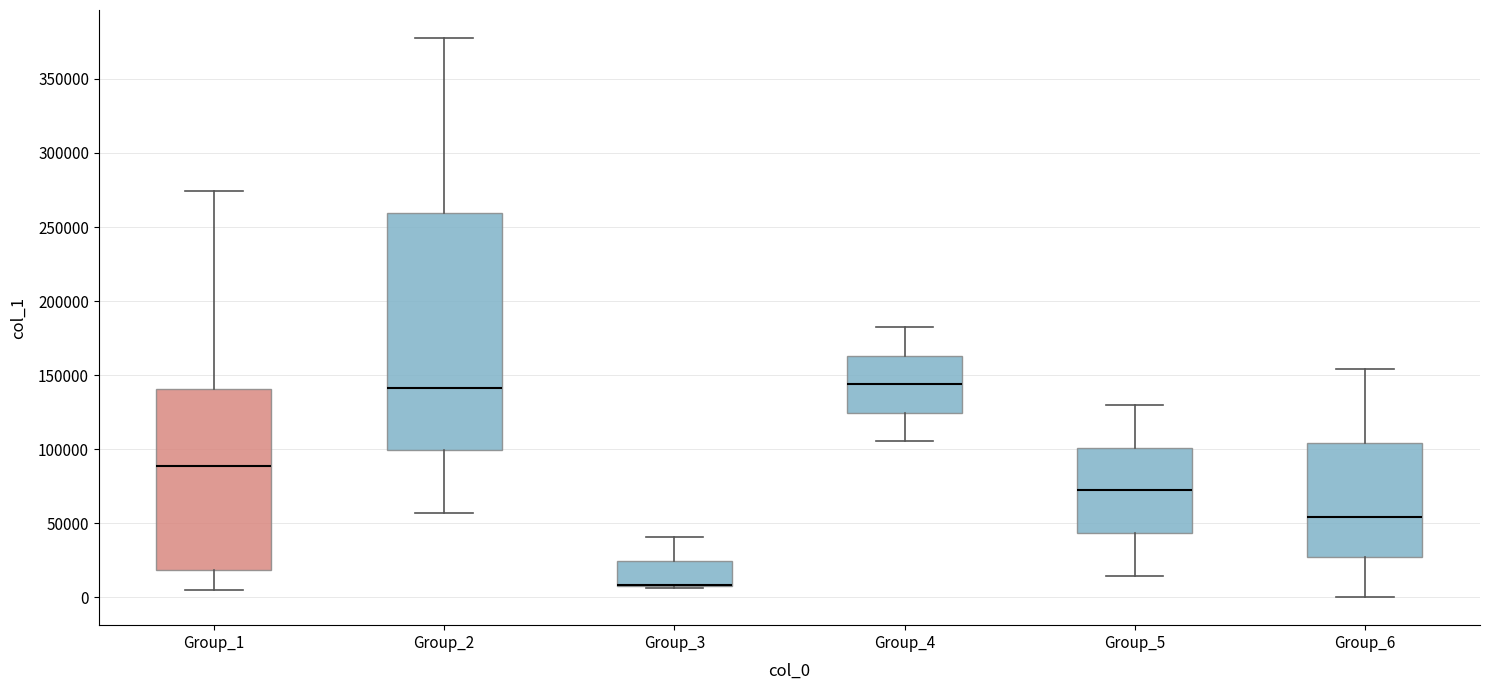

Reading left to right, transcribe this box plot: for each box, give where its median line is, the range the box spans, and where its two whiskers end, as read against the y-axis. The values are not printed on the chart, so give them approximately, as read against the axis.

Group_1: median 90000, box 20000 to 140000, whiskers 5000 to 275000
Group_2: median 140000, box 100000 to 260000, whiskers 55000 to 380000
Group_3: median 10000 (drawn on the box's lower edge), box 5000 to 25000, whiskers 5000 to 40000
Group_4: median 145000, box 125000 to 165000, whiskers 105000 to 180000
Group_5: median 70000, box 45000 to 100000, whiskers 15000 to 130000
Group_6: median 55000, box 25000 to 105000, whiskers 0 to 155000